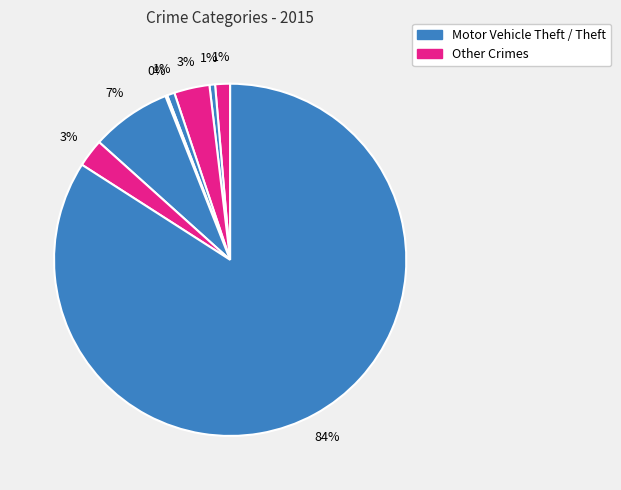

Which slice represents more than half of the pie?

Theft